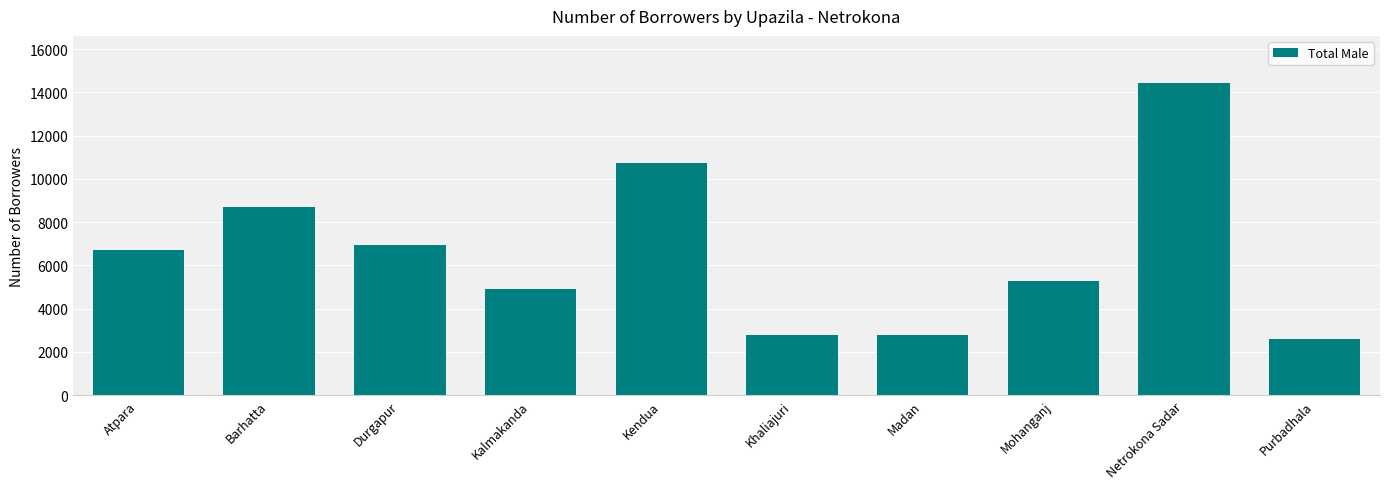

True or false: the data shows 14446 at Netrokona Sadar.

True